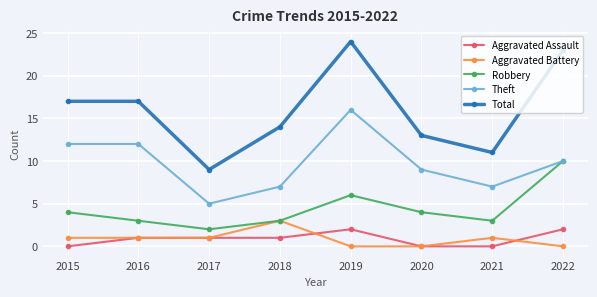

Reading left to right, list all the values displayed in this chart.

Aggravated Assault: 0	1	1	1	2	0	0	2
Aggravated Battery: 1	1	1	3	0	0	1	0
Robbery: 4	3	2	3	6	4	3	10
Theft: 12	12	5	7	16	9	7	10
Total: 17	17	9	14	24	13	11	23